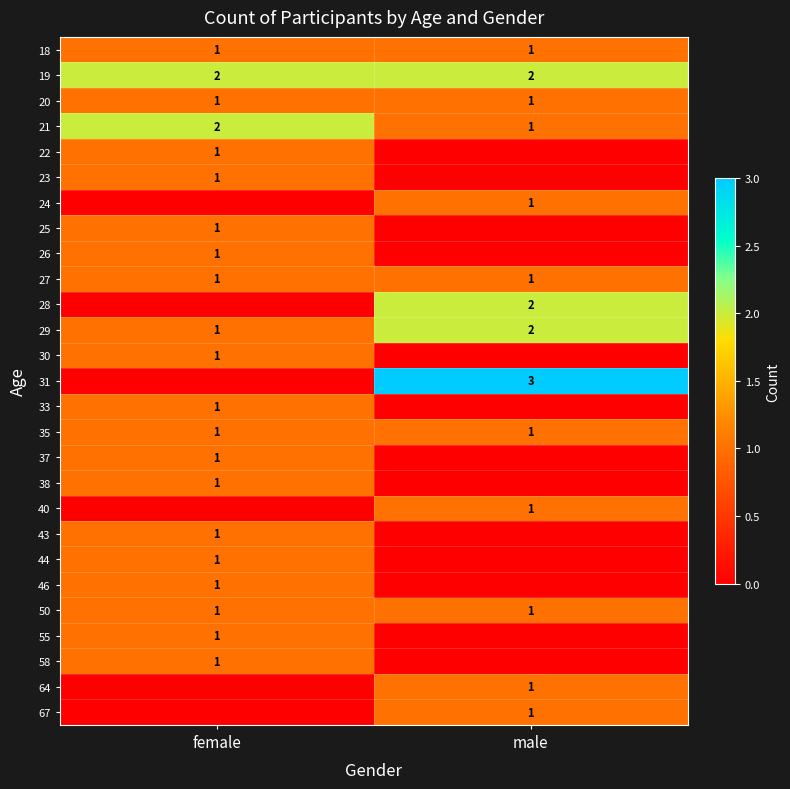

True or false: 67 has a value of 1 at male.

True